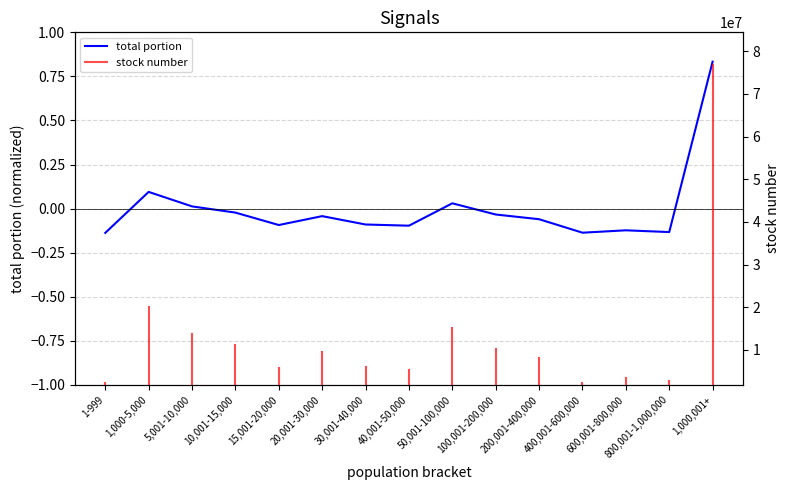

List the labels in order of value, largest first.

1,000,001+, 1,000-5,000, 50,001-100,000, 5,001-10,000, 10,001-15,000, 100,001-200,000, 20,001-30,000, 200,001-400,000, 30,001-40,000, 15,001-20,000, 40,001-50,000, 600,001-800,000, 800,001-1,000,000, 400,001-600,000, 1-999